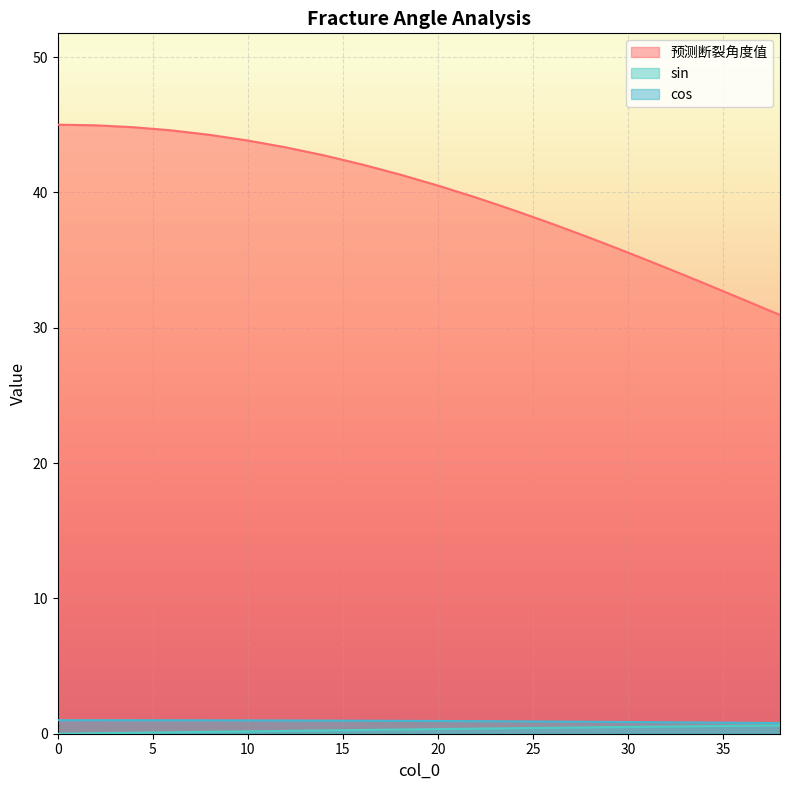

What is the difference between the sin values at 36 and 26?

0.1